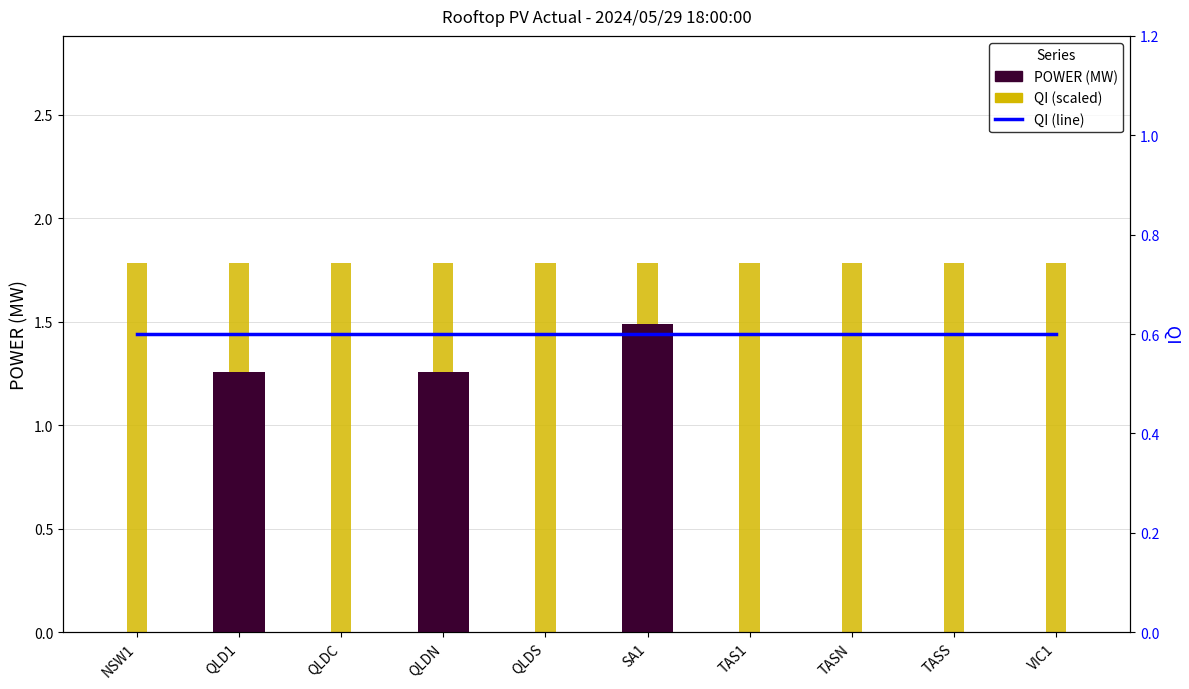

What is the label of the 8th bar from the left?

TASN